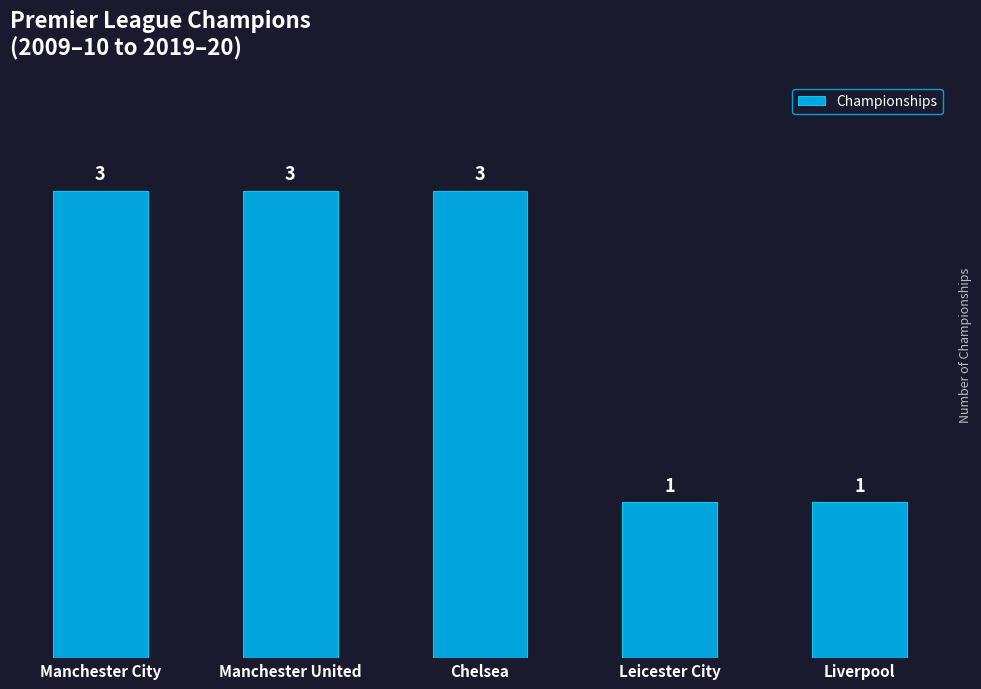

What is the sum of the values at Liverpool and Manchester United?

4